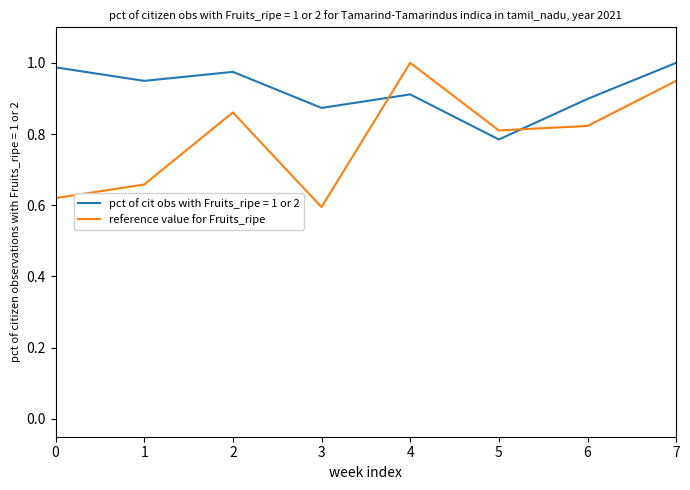

What is the total value across all series at 0?

1.6